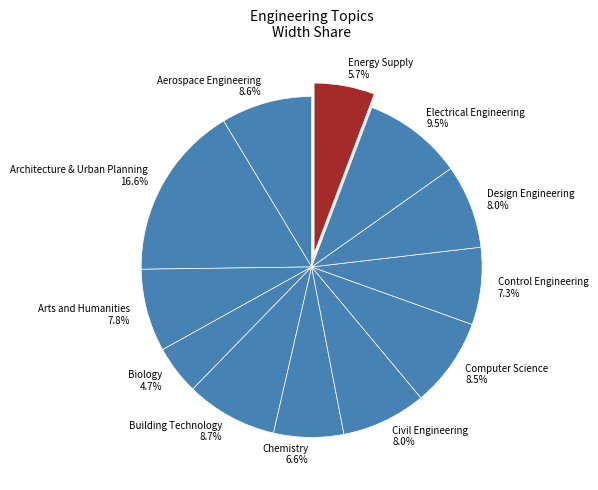

What percentage is NOT represented by Control Engineering?

92.7%